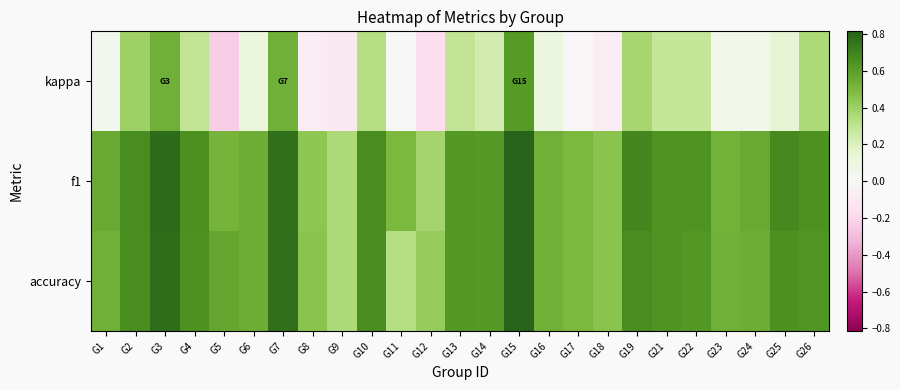

Which series has the largest range (max minus min)?

kappa